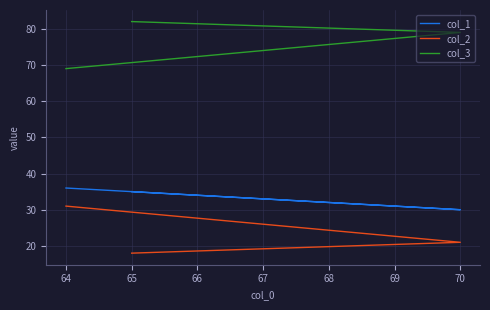

What is the difference between the col_1 values at 70 and 64?

6